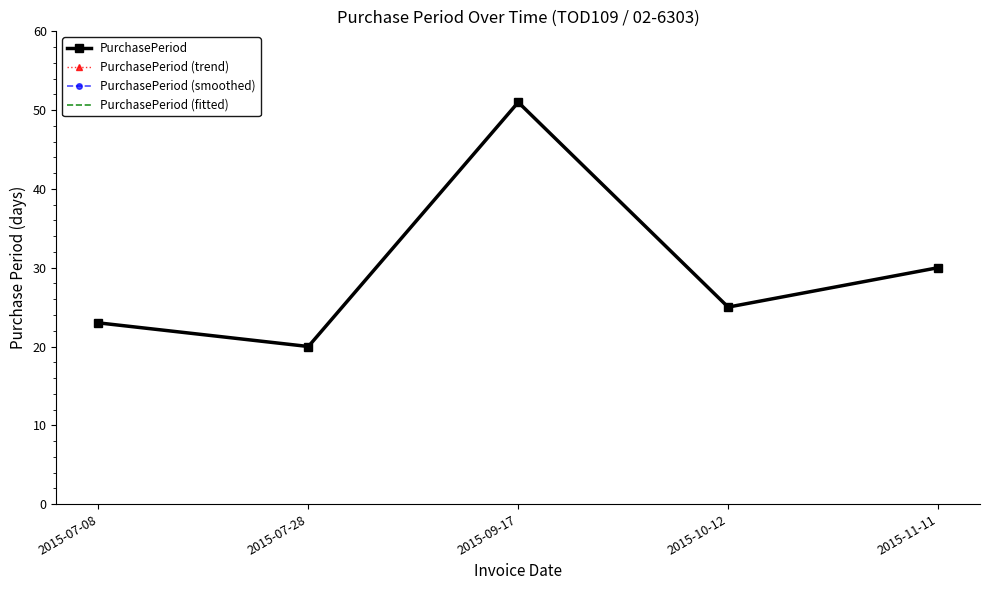

What value does the PurchasePeriod series have at 2015-09-17?

51